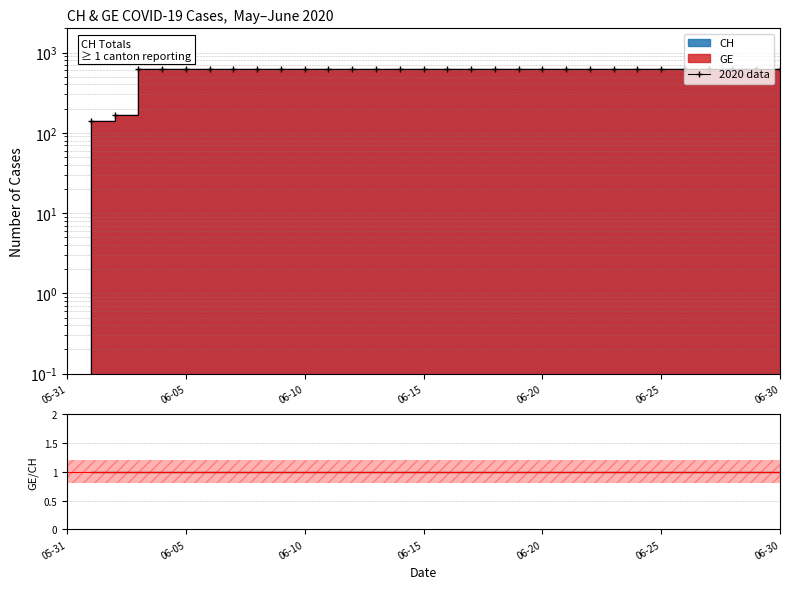

Which category has the highest value in the 2020 data series?

06-15